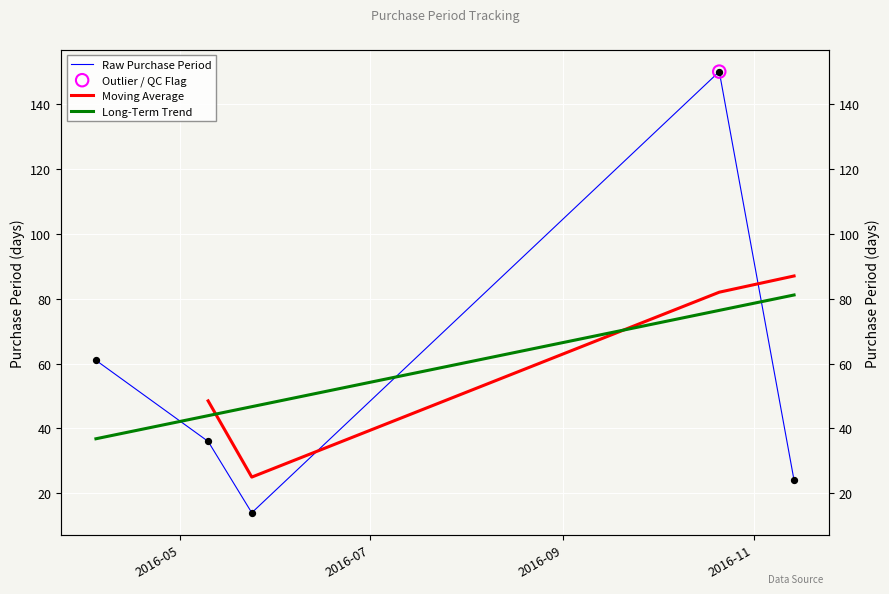

Approximately how many times larger is the value at 2016-11-14 compared to 2016-10-21?

0.2